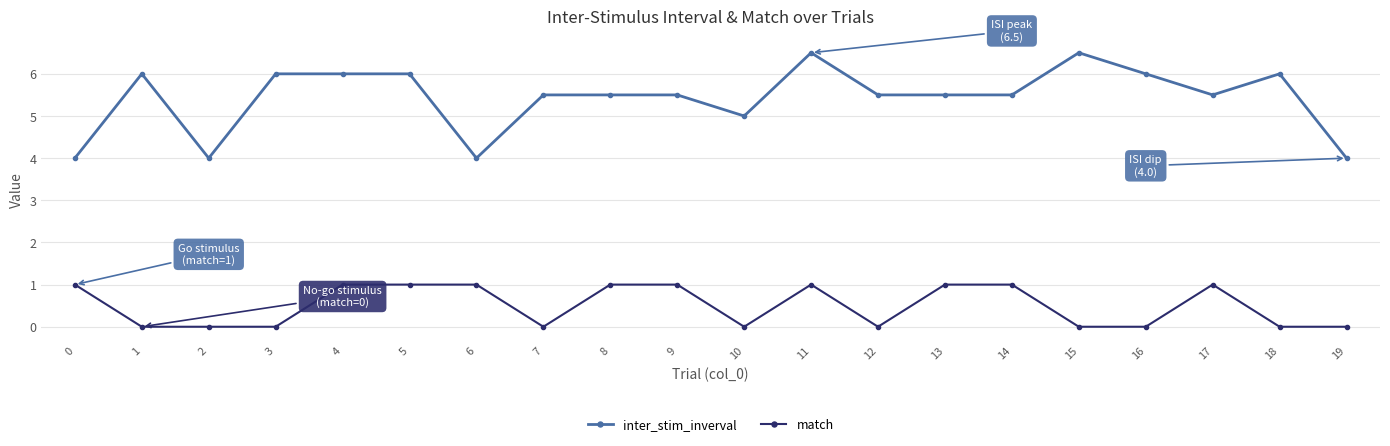

What is the sum of the match values at 3 and 13?

1.0